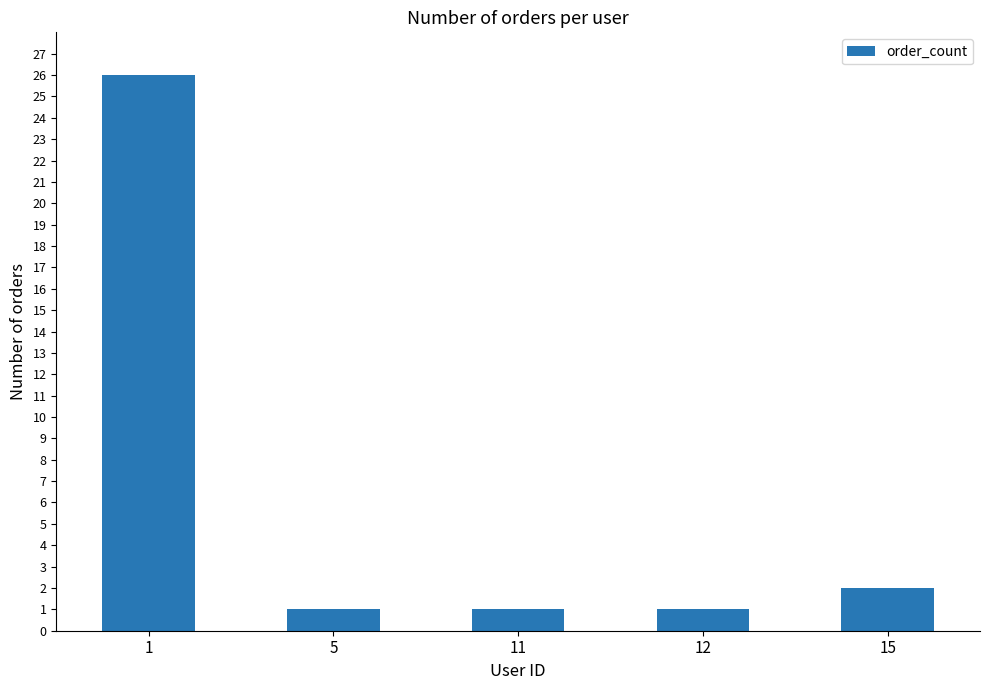

The chart shows a value of 1 at 15. True or false?

False